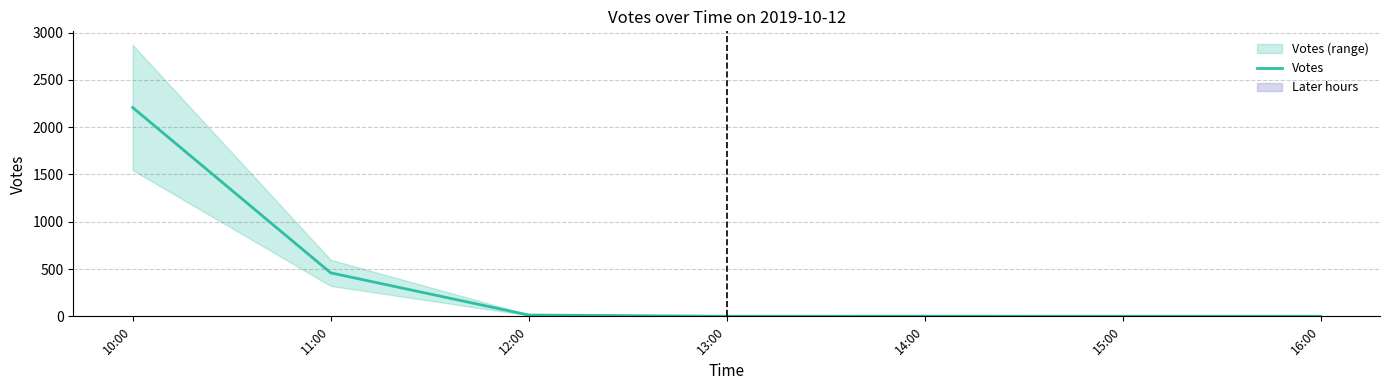

Rank the categories by value from lowest to highest.

13:00, 15:00, 16:00, 14:00, 12:00, 11:00, 10:00